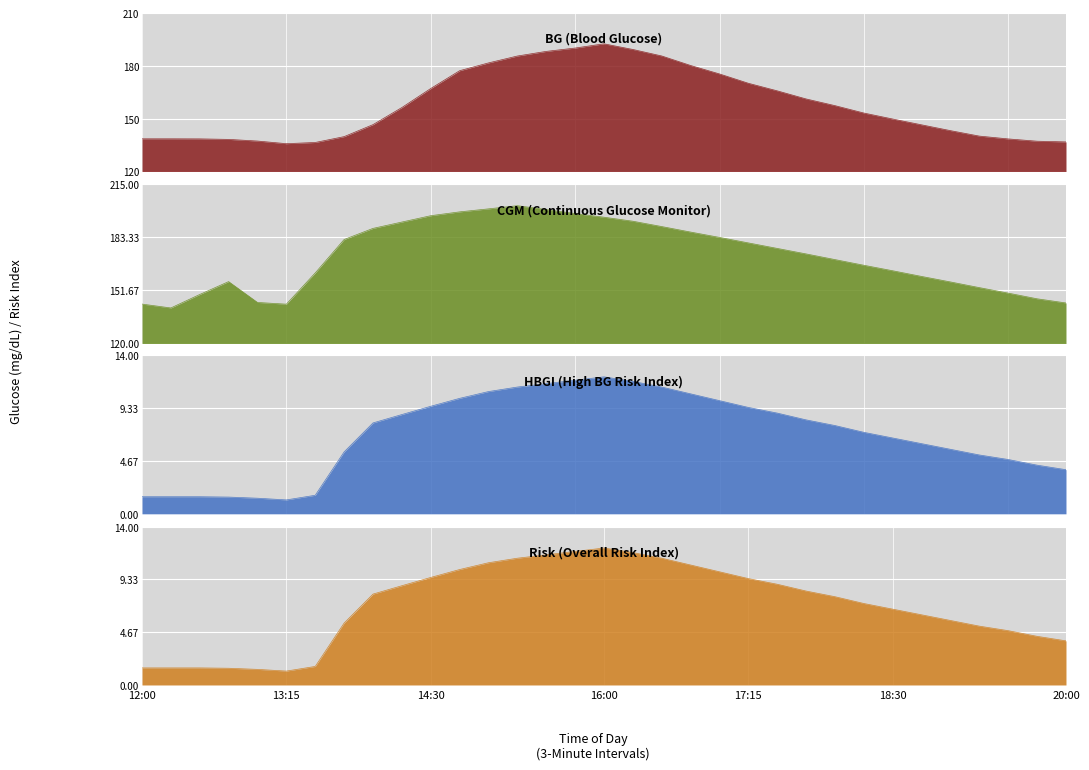

At how many categories does at least one series exceed 151?

25